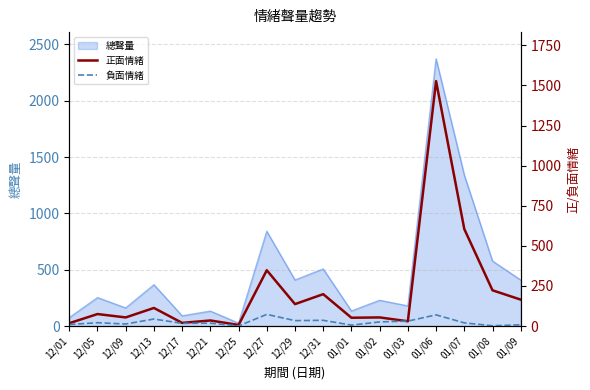

What is the spread (max minus min) of values at 12/13?

69